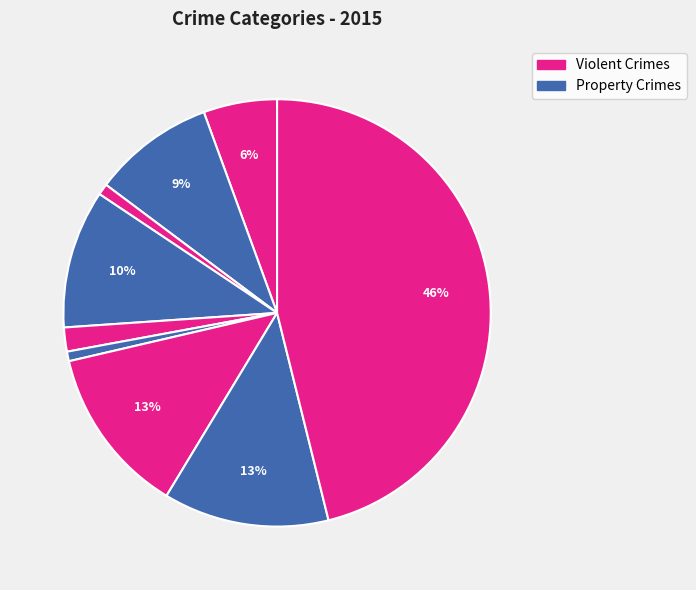

How many slices are in this pie chart?

9